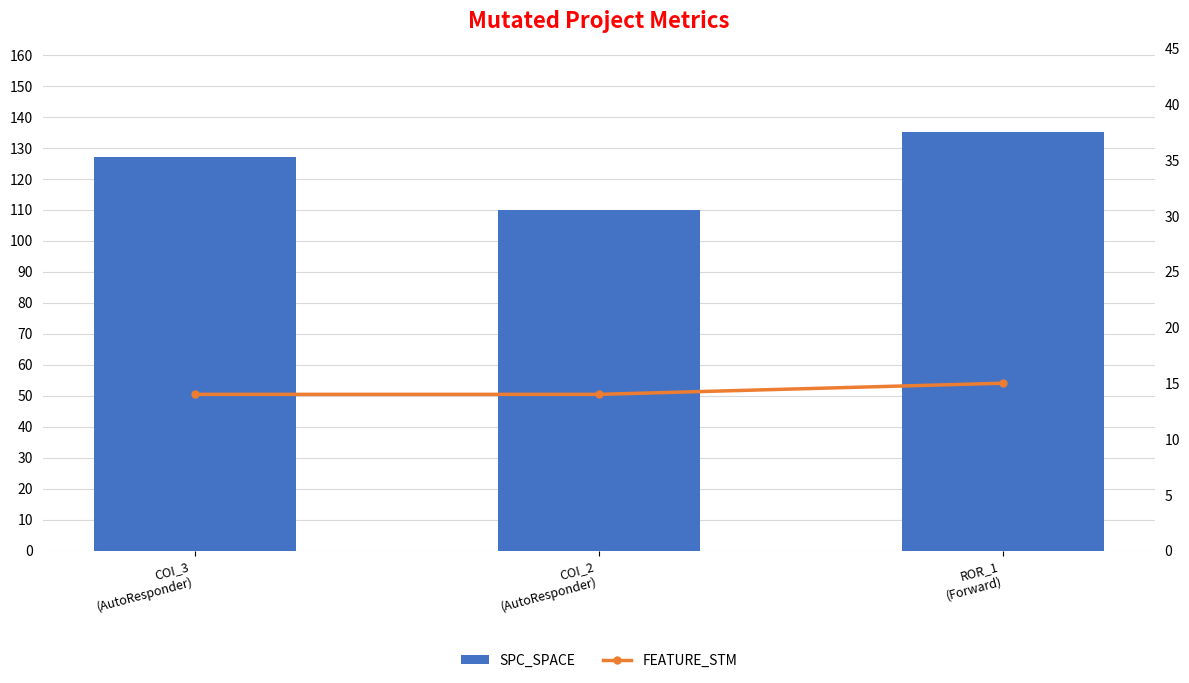

Which series has the widest spread of values?

SPC_SPACE